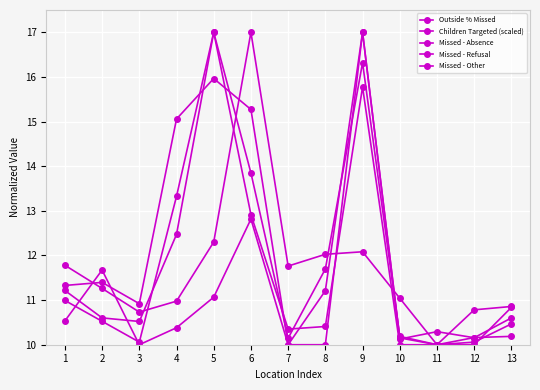

How many interior local peaks does the Children Targeted (scaled) series have?

4